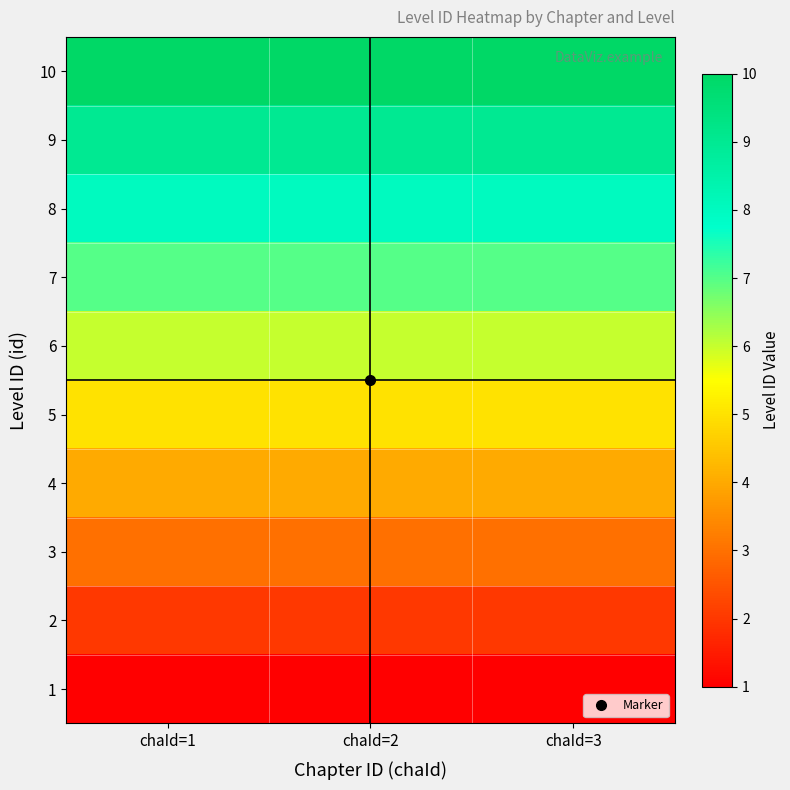

Rank the series at chaId=1 from highest to lowest value.

10, 9, 8, 7, 6, 5, 4, 3, 2, 1